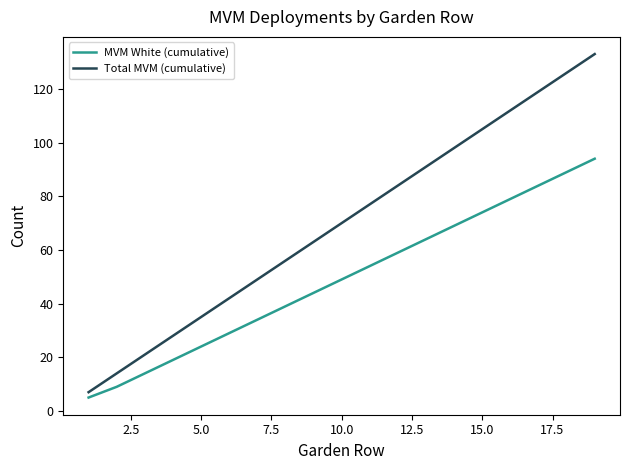

List the series in order of their overall mean, highest first.

Total MVM (cumulative), MVM White (cumulative)